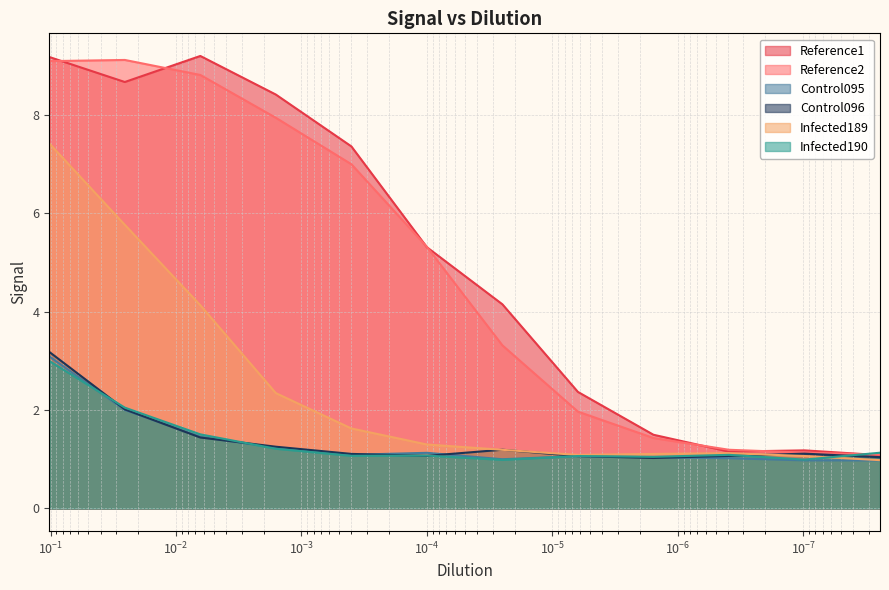

True or false: Control096 has a value of 1.7 at 6.25563916533274e-06.

False